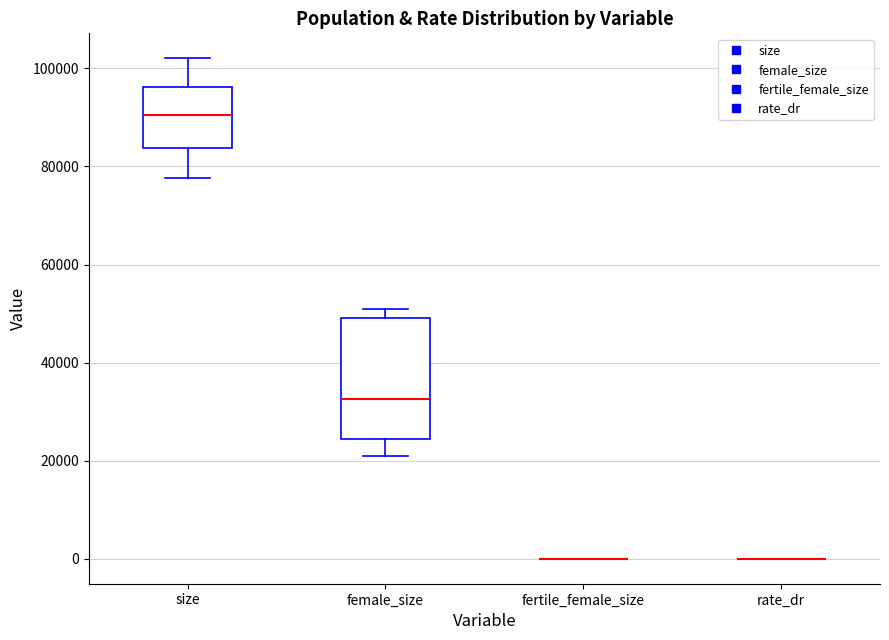

Reading left to right, read every box against the y-axis: the position of its median line, the range the box covers, and the ends of its whiskers. The values are not printed on the chart, so give them approximately, as read against the axis.

size: median 90000, box 84000 to 96000, whiskers 78000 to 102000
female_size: median 32000, box 24000 to 50000, whiskers 20000 to 52000
fertile_female_size: box collapsed to a line at 0, whiskers 0 to 0
rate_dr: box collapsed to a line at 0, whiskers 0 to 0